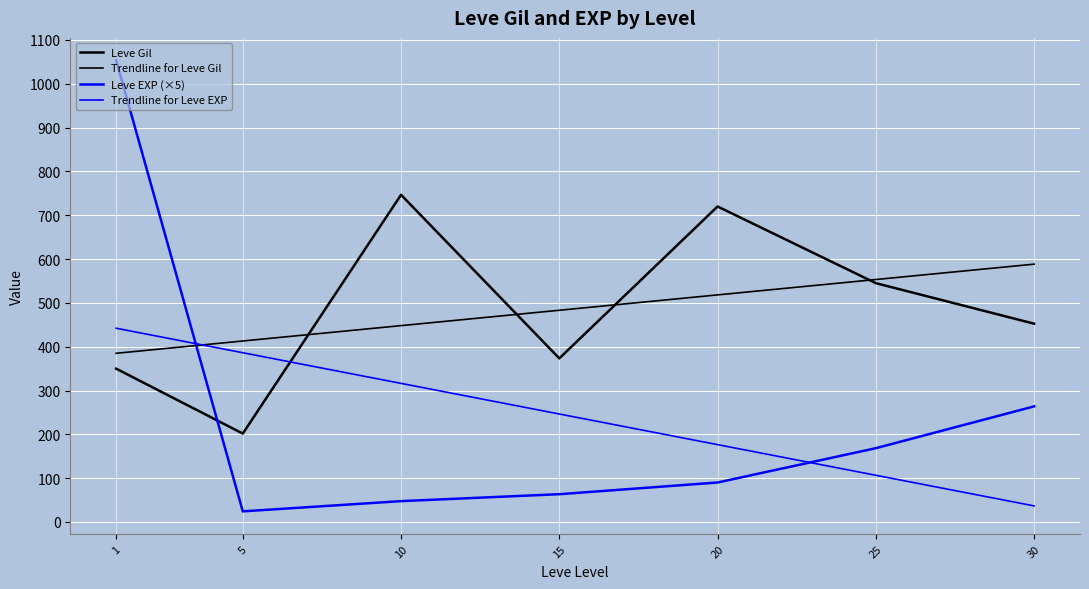

Does the chart display data point markers on the line(s)?

No